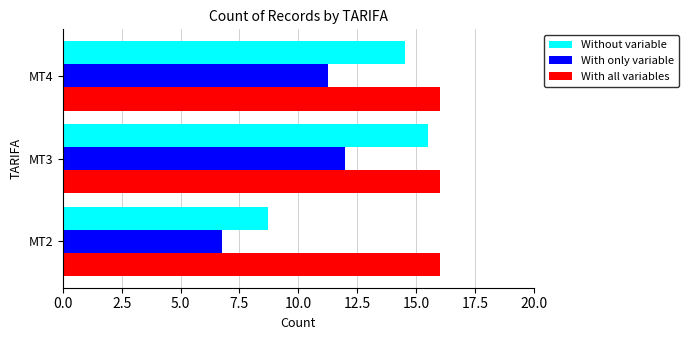

What is the total value across all series at MT4?

41.8